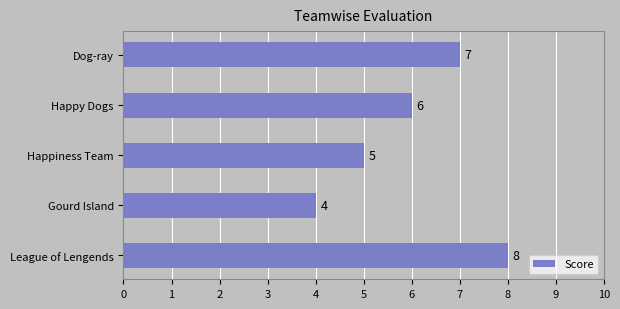

How many data points are less than 6?

2